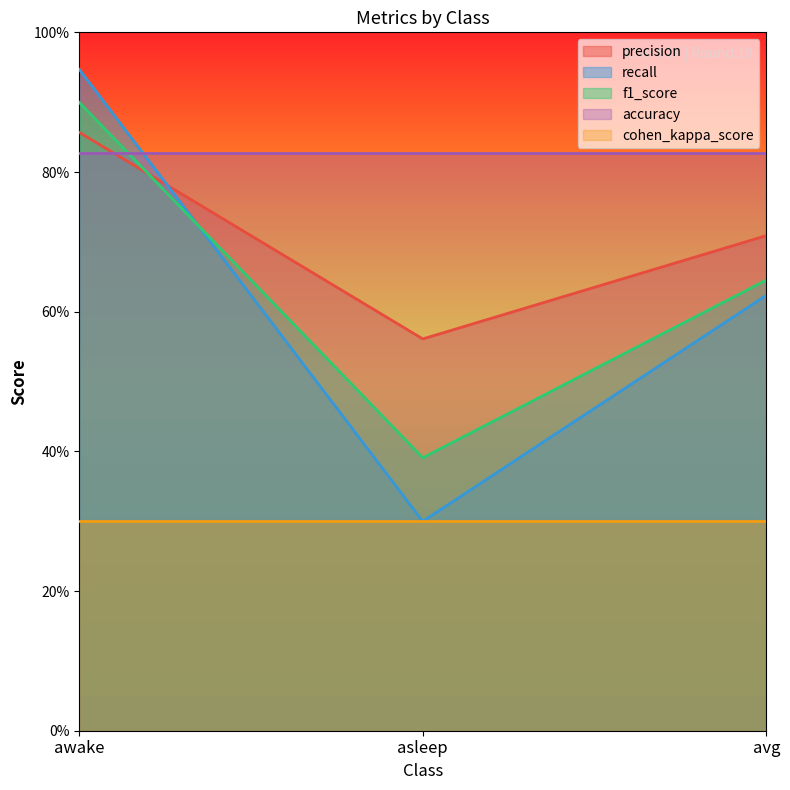

The value of f1_score at asleep is 0.1. True or false?

False